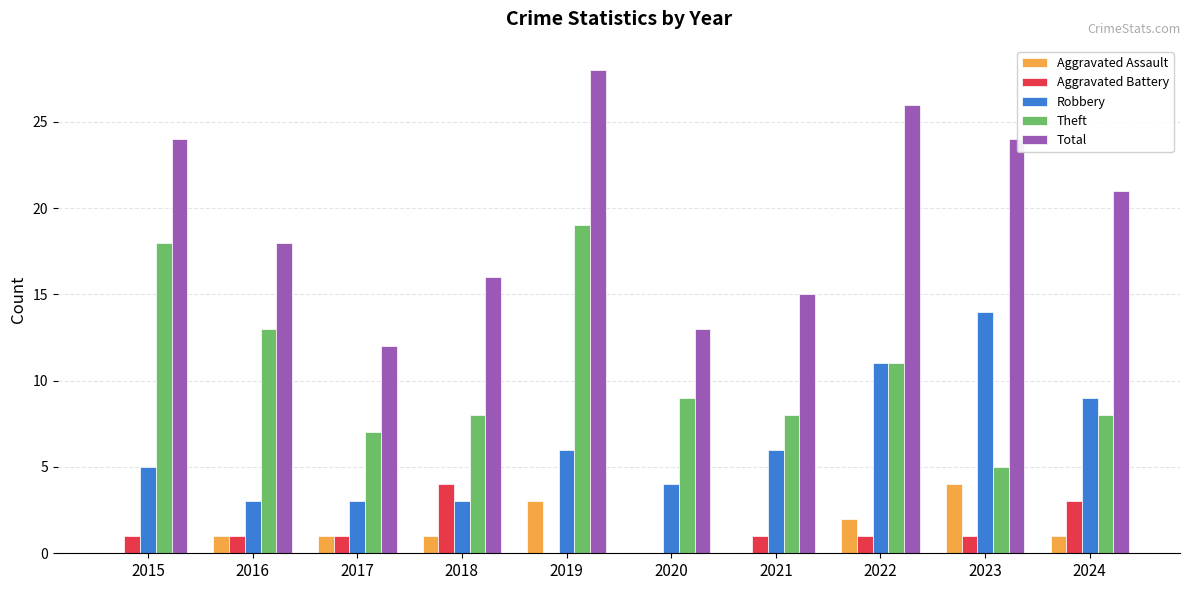

The value of Total at 2018 is 26. True or false?

False